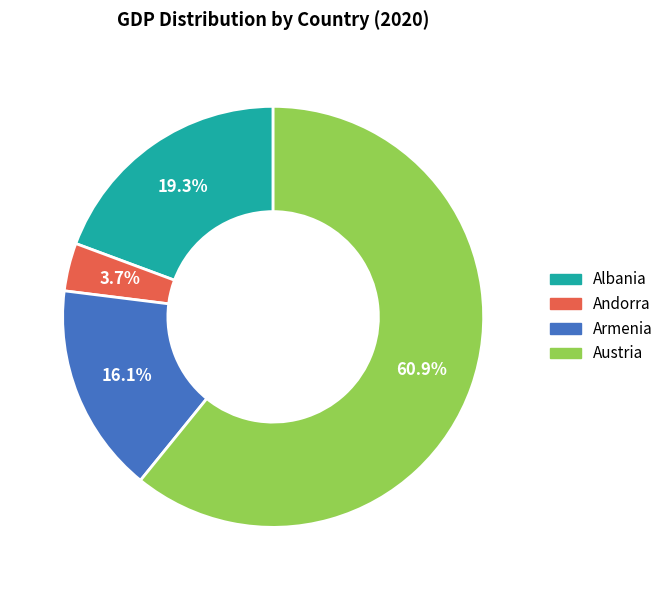

True or false: Andorra accounts for 4% of the total.

True